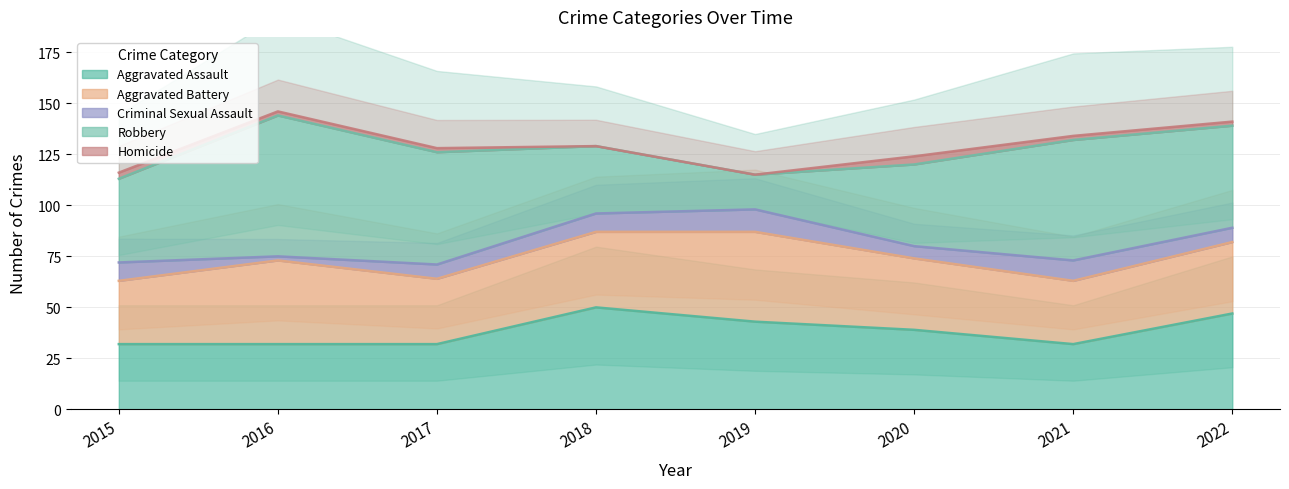

Is it true that Aggravated Battery equals 58 at 2020?

False